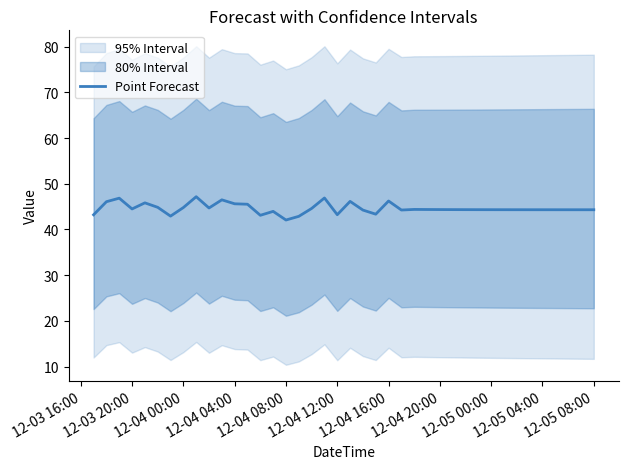

What is the highest value of the Point Forecast series?

47.2